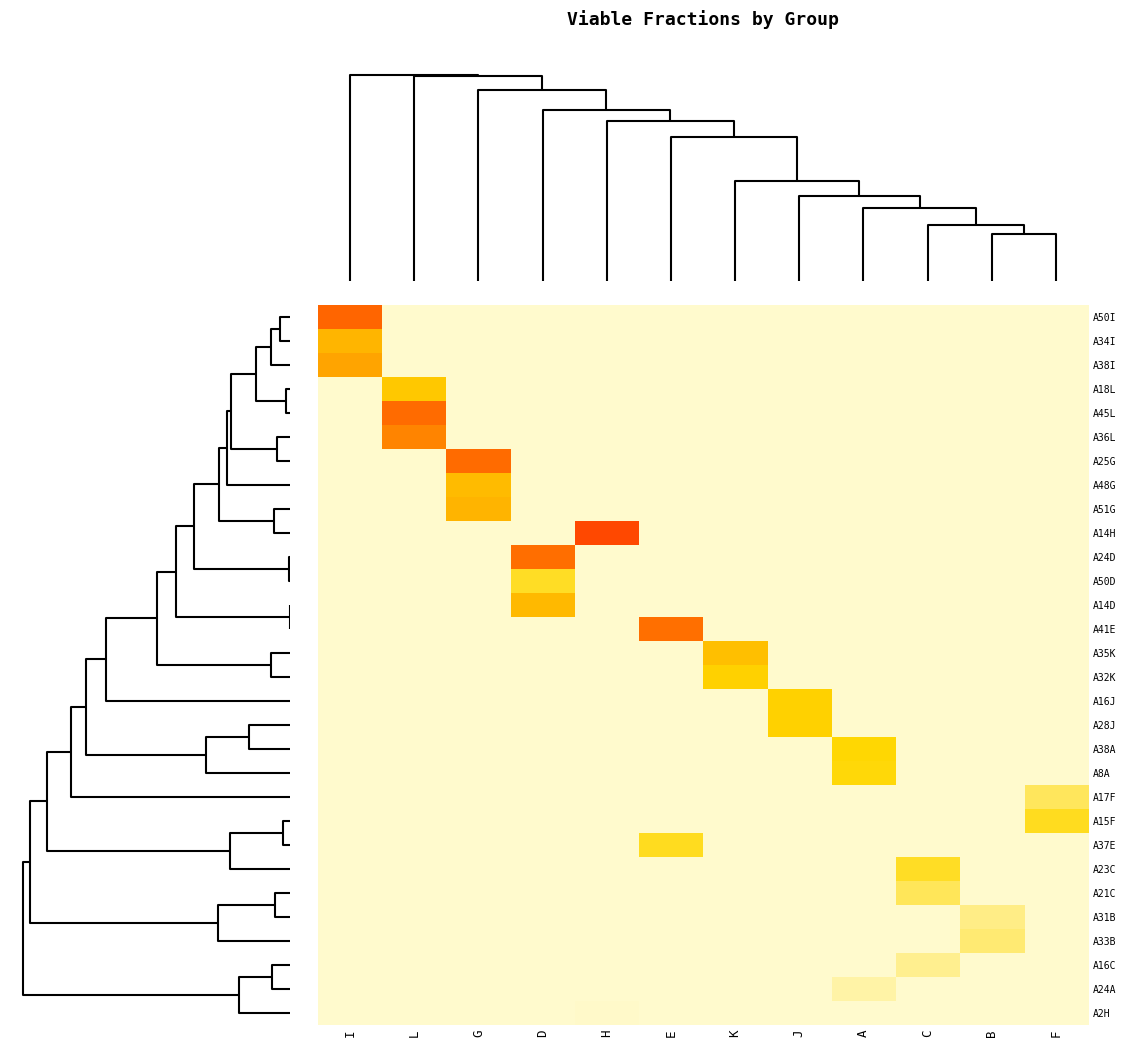

Reading left to right, what are all the values shown in this chart?

A50I: I=0.5	L=0.0	G=0.0	D=0.0	H=0.0	E=0.0	K=0.0	J=0.0	A=0.0	C=0.0	B=0.0	F=0.0
A34I: I=0.3	L=0.0	G=0.0	D=0.0	H=0.0	E=0.0	K=0.0	J=0.0	A=0.0	C=0.0	B=0.0	F=0.0
A38I: I=0.4	L=0.0	G=0.0	D=0.0	H=0.0	E=0.0	K=0.0	J=0.0	A=0.0	C=0.0	B=0.0	F=0.0
A18L: I=0.0	L=0.2	G=0.0	D=0.0	H=0.0	E=0.0	K=0.0	J=0.0	A=0.0	C=0.0	B=0.0	F=0.0
A45L: I=0.0	L=0.5	G=0.0	D=0.0	H=0.0	E=0.0	K=0.0	J=0.0	A=0.0	C=0.0	B=0.0	F=0.0
A36L: I=0.0	L=0.4	G=0.0	D=0.0	H=0.0	E=0.0	K=0.0	J=0.0	A=0.0	C=0.0	B=0.0	F=0.0
A25G: I=0.0	L=0.0	G=0.5	D=0.0	H=0.0	E=0.0	K=0.0	J=0.0	A=0.0	C=0.0	B=0.0	F=0.0
A48G: I=0.0	L=0.0	G=0.3	D=0.0	H=0.0	E=0.0	K=0.0	J=0.0	A=0.0	C=0.0	B=0.0	F=0.0
A51G: I=0.0	L=0.0	G=0.3	D=0.0	H=0.0	E=0.0	K=0.0	J=0.0	A=0.0	C=0.0	B=0.0	F=0.0
A14H: I=0.0	L=0.0	G=0.0	D=0.0	H=0.5	E=0.0	K=0.0	J=0.0	A=0.0	C=0.0	B=0.0	F=0.0
A24D: I=0.0	L=0.0	G=0.0	D=0.5	H=0.0	E=0.0	K=0.0	J=0.0	A=0.0	C=0.0	B=0.0	F=0.0
A50D: I=0.0	L=0.0	G=0.0	D=0.1	H=0.0	E=0.0	K=0.0	J=0.0	A=0.0	C=0.0	B=0.0	F=0.0
A14D: I=0.0	L=0.0	G=0.0	D=0.3	H=0.0	E=0.0	K=0.0	J=0.0	A=0.0	C=0.0	B=0.0	F=0.0
A41E: I=0.0	L=0.0	G=0.0	D=0.0	H=0.0	E=0.5	K=0.0	J=0.0	A=0.0	C=0.0	B=0.0	F=0.0
A35K: I=0.0	L=0.0	G=0.0	D=0.0	H=0.0	E=0.0	K=0.3	J=0.0	A=0.0	C=0.0	B=0.0	F=0.0
A32K: I=0.0	L=0.0	G=0.0	D=0.0	H=0.0	E=0.0	K=0.2	J=0.0	A=0.0	C=0.0	B=0.0	F=0.0
A16J: I=0.0	L=0.0	G=0.0	D=0.0	H=0.0	E=0.0	K=0.0	J=0.2	A=0.0	C=0.0	B=0.0	F=0.0
A28J: I=0.0	L=0.0	G=0.0	D=0.0	H=0.0	E=0.0	K=0.0	J=0.2	A=0.0	C=0.0	B=0.0	F=0.0
A38A: I=0.0	L=0.0	G=0.0	D=0.0	H=0.0	E=0.0	K=0.0	J=0.0	A=0.2	C=0.0	B=0.0	F=0.0
A8A: I=0.0	L=0.0	G=0.0	D=0.0	H=0.0	E=0.0	K=0.0	J=0.0	A=0.2	C=0.0	B=0.0	F=0.0
A17F: I=0.0	L=0.0	G=0.0	D=0.0	H=0.0	E=0.0	K=0.0	J=0.0	A=0.0	C=0.0	B=0.0	F=0.1
A15F: I=0.0	L=0.0	G=0.0	D=0.0	H=0.0	E=0.0	K=0.0	J=0.0	A=0.0	C=0.0	B=0.0	F=0.2
A37E: I=0.0	L=0.0	G=0.0	D=0.0	H=0.0	E=0.2	K=0.0	J=0.0	A=0.0	C=0.0	B=0.0	F=0.0
A23C: I=0.0	L=0.0	G=0.0	D=0.0	H=0.0	E=0.0	K=0.0	J=0.0	A=0.0	C=0.1	B=0.0	F=0.0
A21C: I=0.0	L=0.0	G=0.0	D=0.0	H=0.0	E=0.0	K=0.0	J=0.0	A=0.0	C=0.1	B=0.0	F=0.0
A31B: I=0.0	L=0.0	G=0.0	D=0.0	H=0.0	E=0.0	K=0.0	J=0.0	A=0.0	C=0.0	B=0.1	F=0.0
A33B: I=0.0	L=0.0	G=0.0	D=0.0	H=0.0	E=0.0	K=0.0	J=0.0	A=0.0	C=0.0	B=0.1	F=0.0
A16C: I=0.0	L=0.0	G=0.0	D=0.0	H=0.0	E=0.0	K=0.0	J=0.0	A=0.0	C=0.1	B=0.0	F=0.0
A24A: I=0.0	L=0.0	G=0.0	D=0.0	H=0.0	E=0.0	K=0.0	J=0.0	A=0.0	C=0.0	B=0.0	F=0.0
A2H: I=0.0	L=0.0	G=0.0	D=0.0	H=0.0	E=0.0	K=0.0	J=0.0	A=0.0	C=0.0	B=0.0	F=0.0